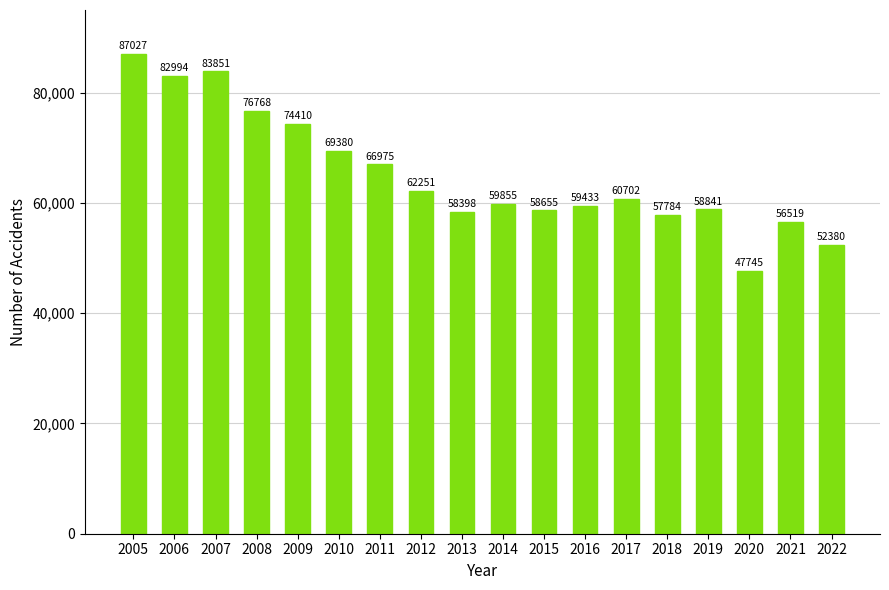

What is the difference between the maximum and minimum values?

39282